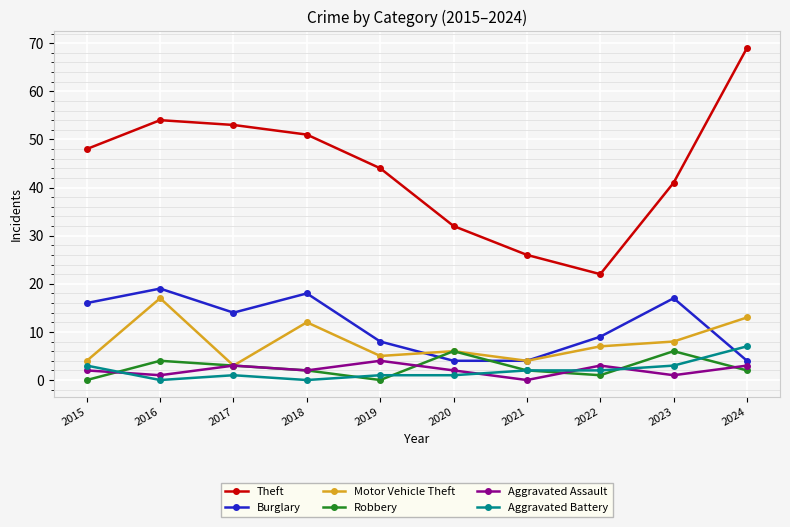

Does the chart have visible grid lines?

Yes